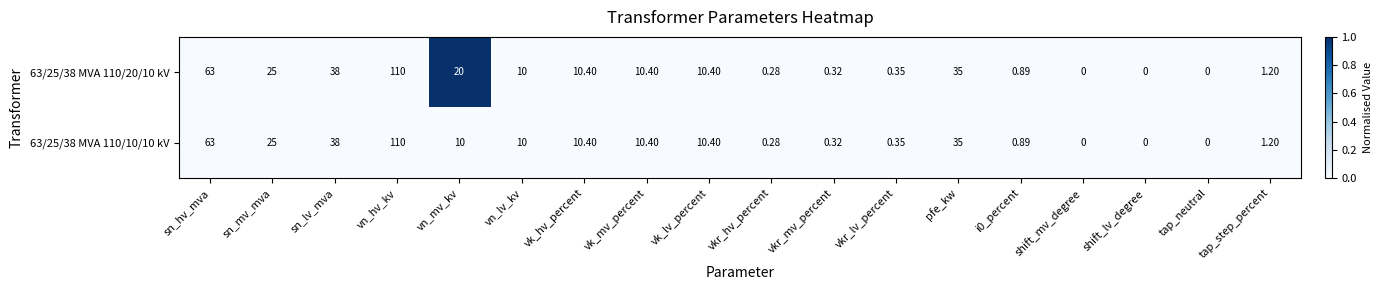

At which label is 63/25/38 MVA 110/10/10 kV closest to 55?

sn_hv_mva